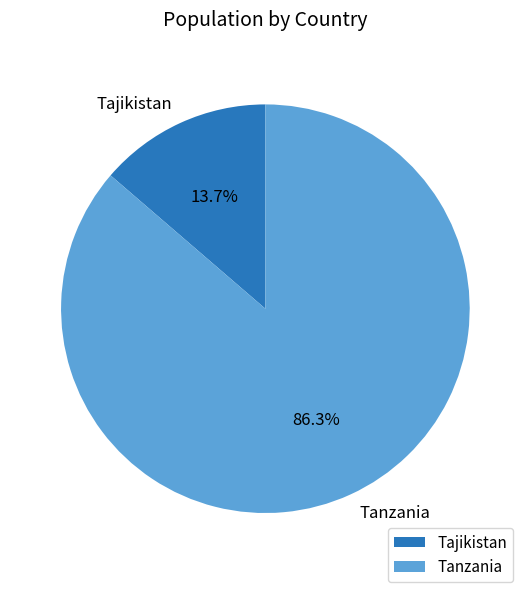

To the nearest percent, what is the average slice percentage?

50%